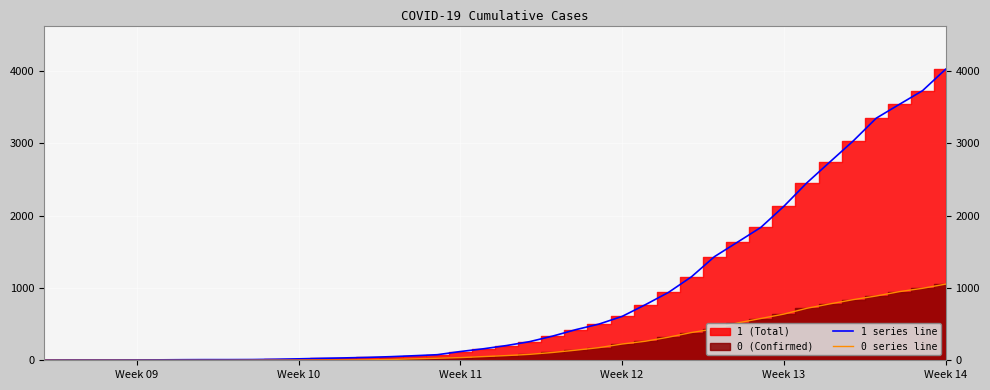

At how many categories does at least one series exceed 2459?

6